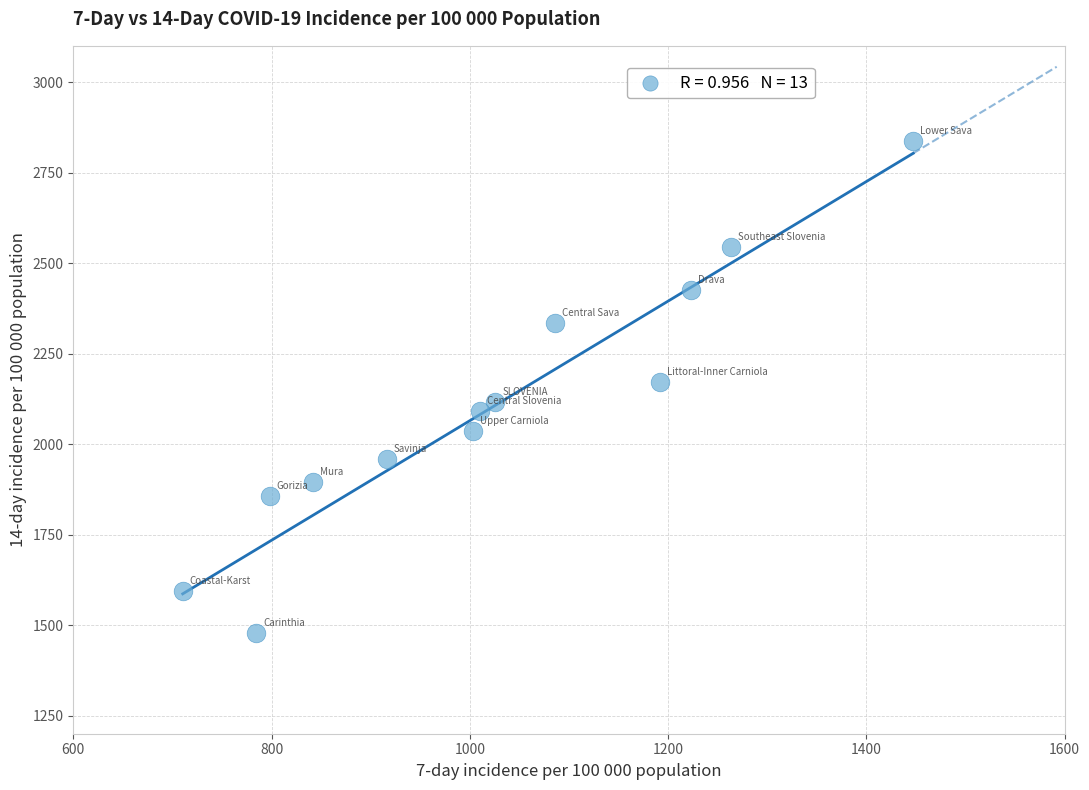

What is the range of Y values (max minus min)?

1358.9